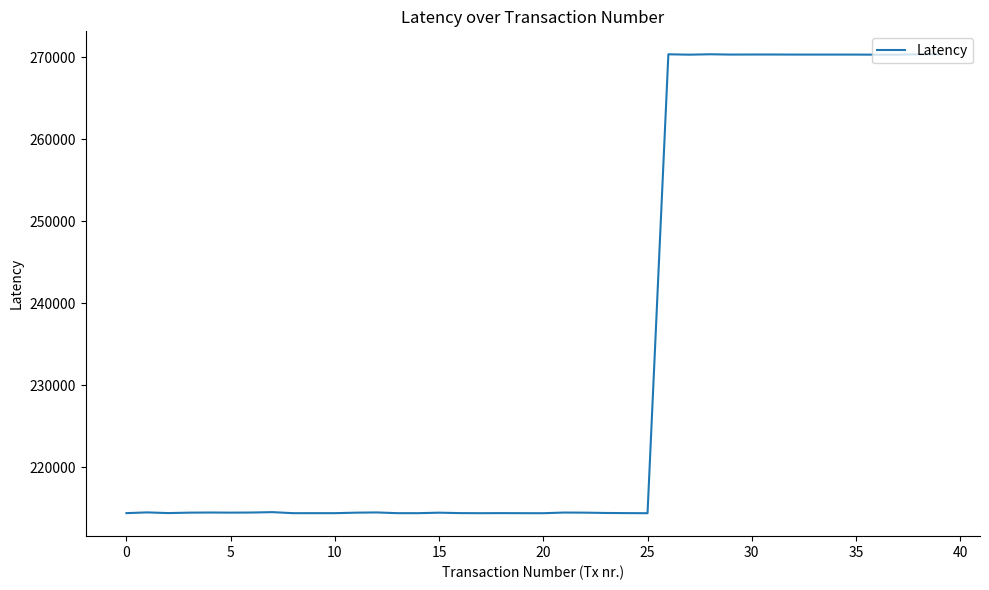

What is the minimum value shown in the chart?

214387